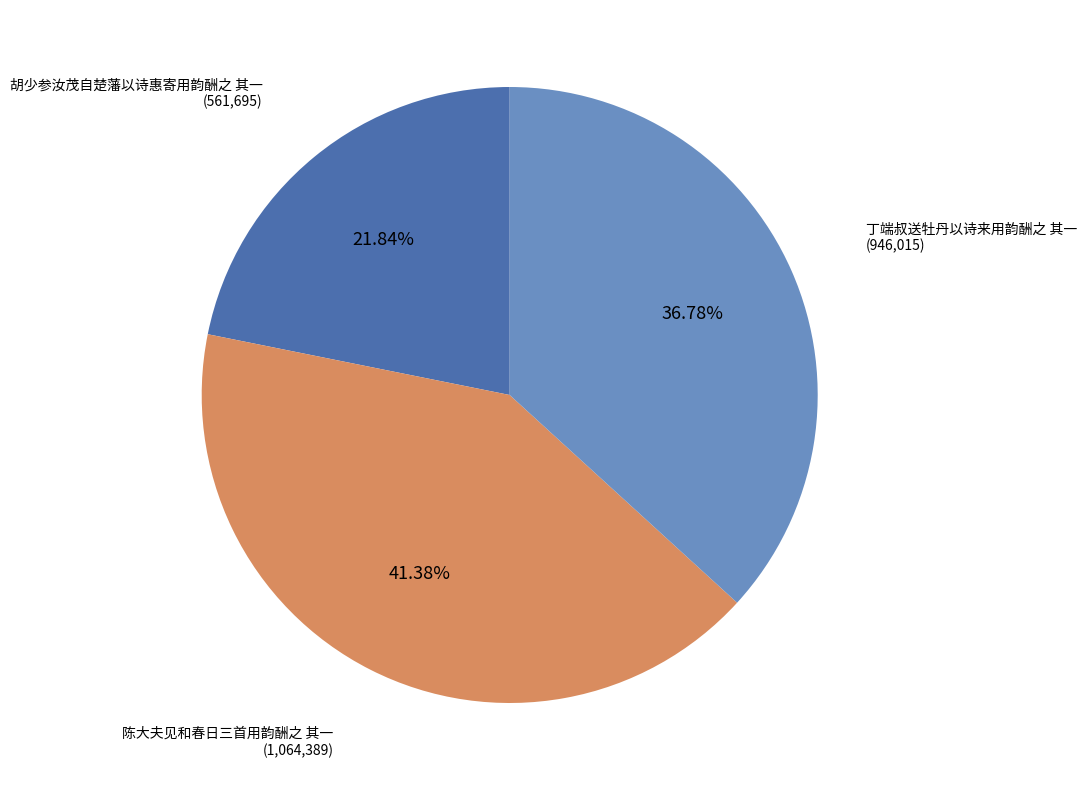

Does any single category account for the majority?

No